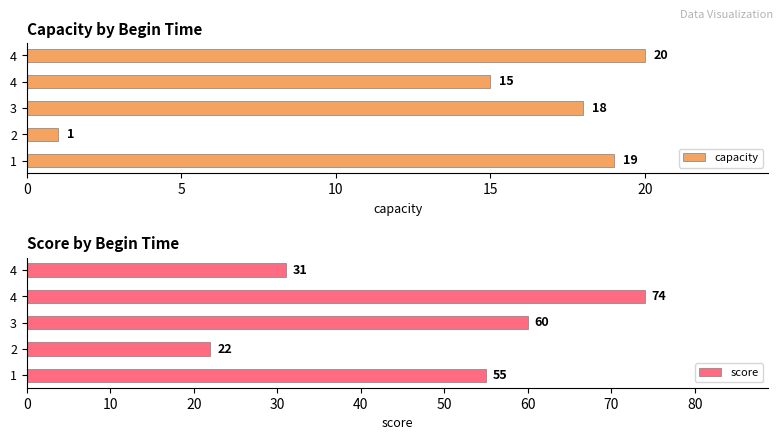

What is the smallest value displayed?

1